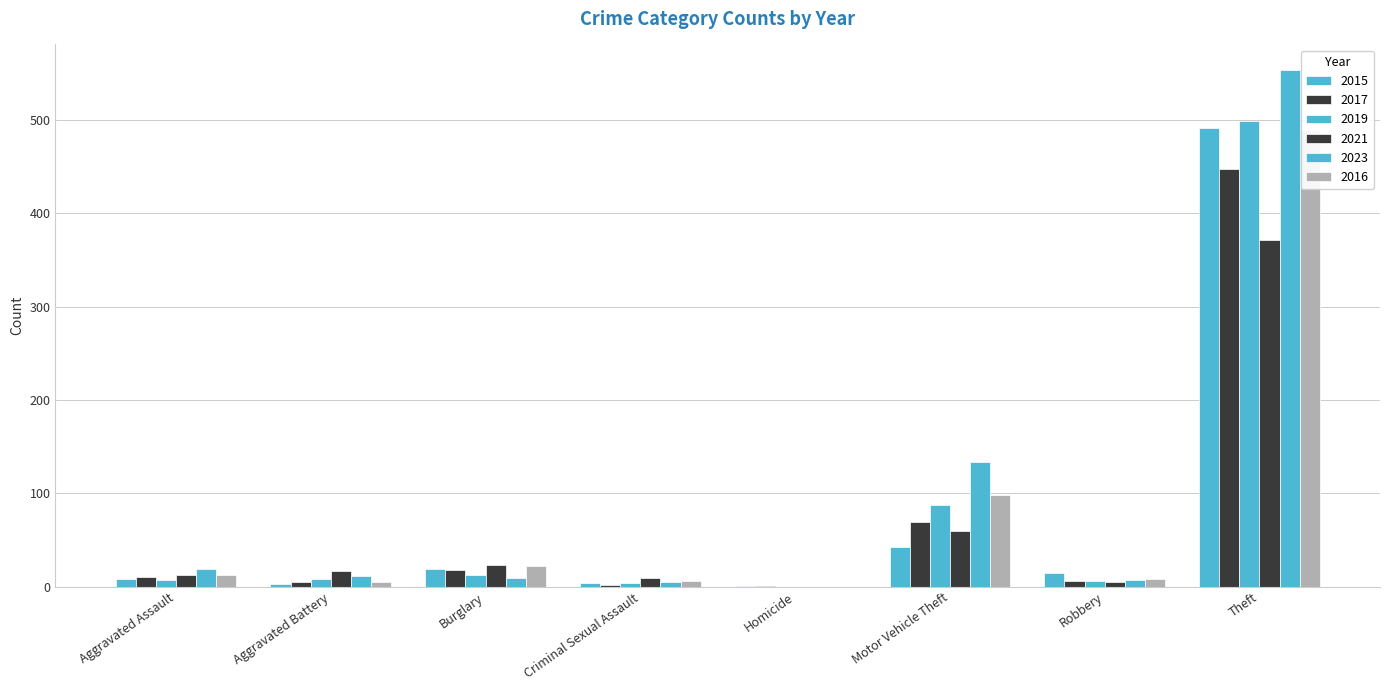

Which has a higher value, Motor Vehicle Theft or Theft?

Theft